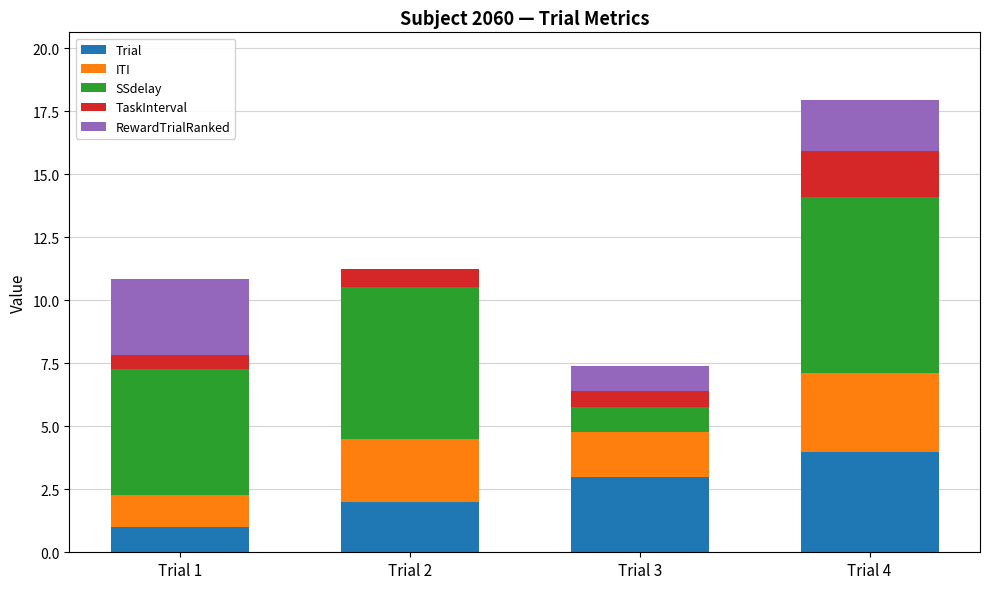

Reading left to right, what are the values for Trial?

Trial 1=1.0	Trial 2=2.0	Trial 3=3.0	Trial 4=4.0